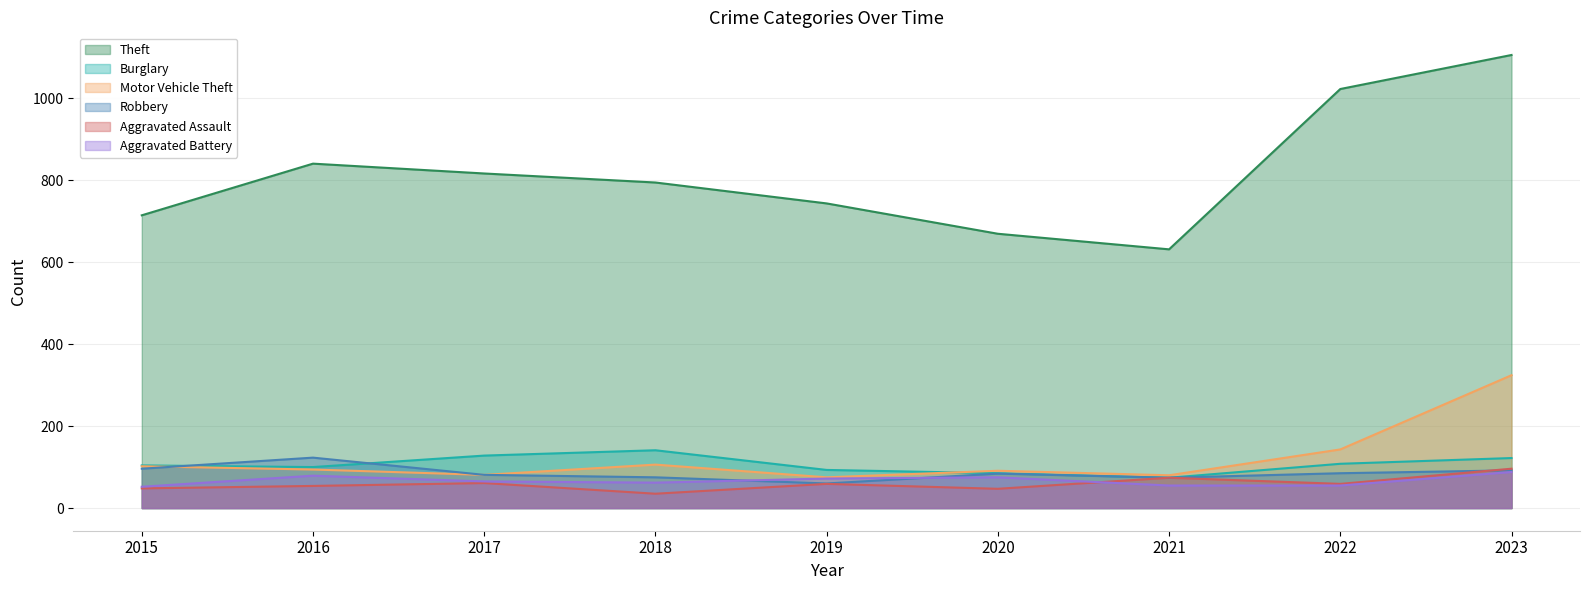

What is the greatest value displayed?

1105